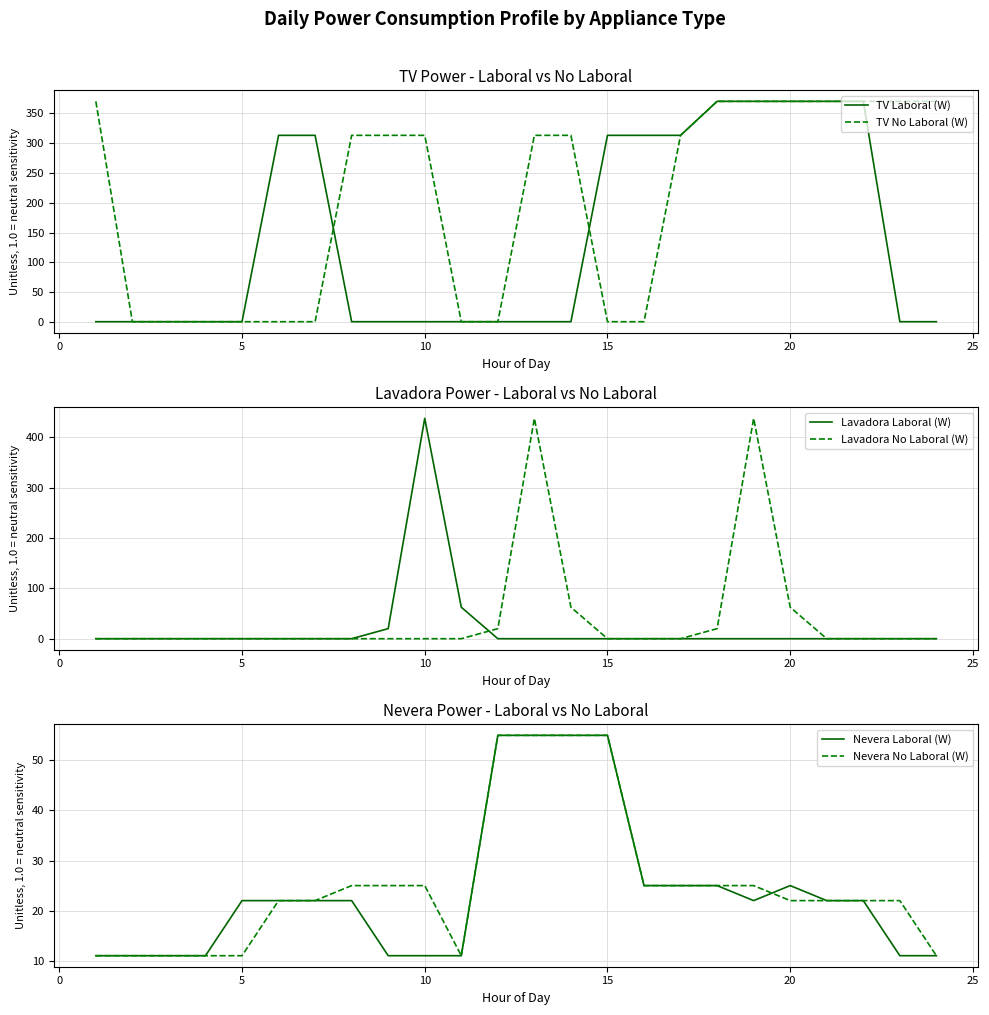

The value of TV Laboral (W) at 15 is 121.1. True or false?

False